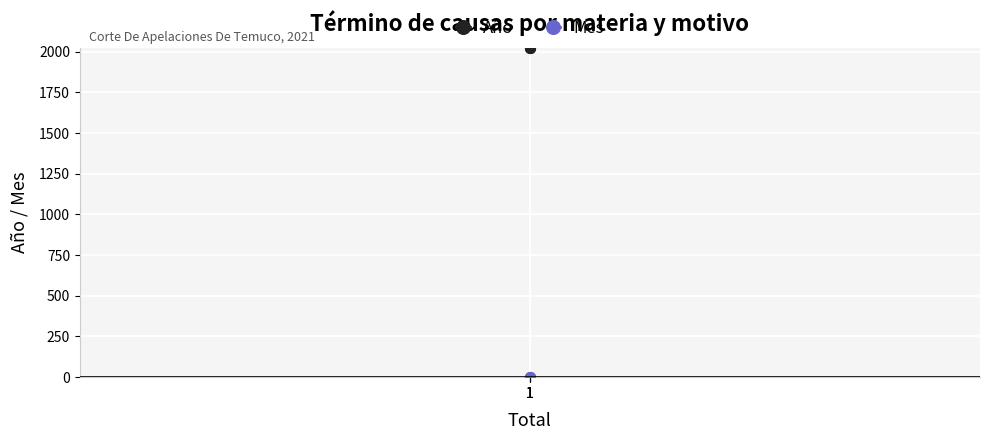

Rank the series at 1 from lowest to highest value.

Mes, Año